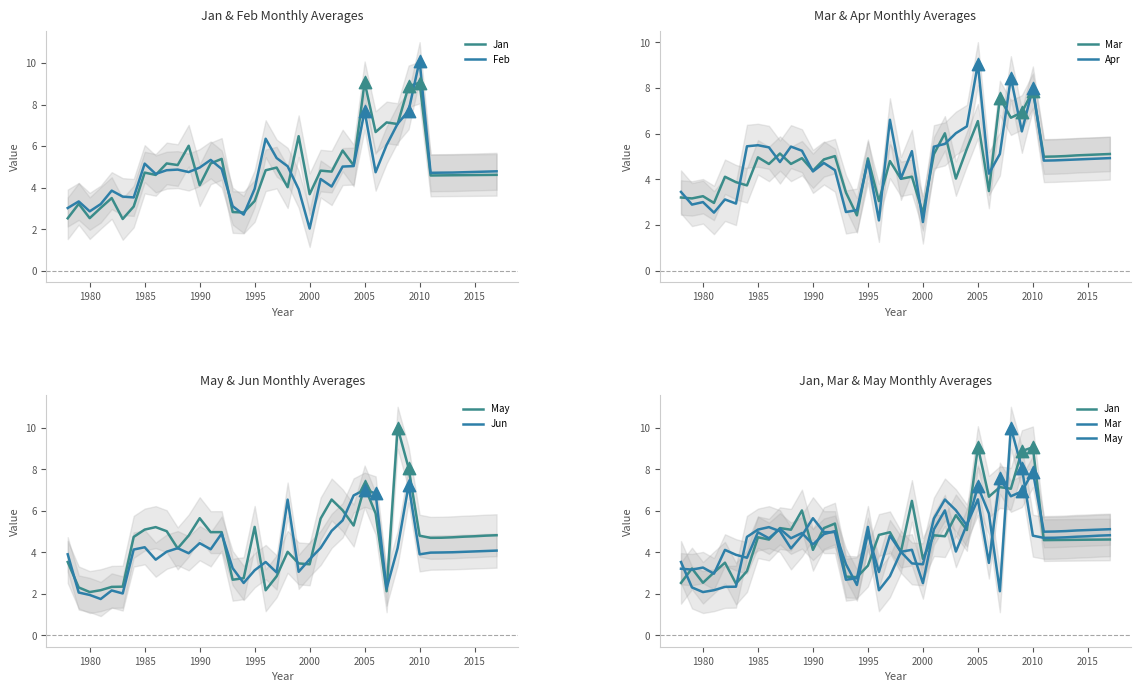

Is the value of Jun at 2020 greater than the value of Jan at 1990?

Yes